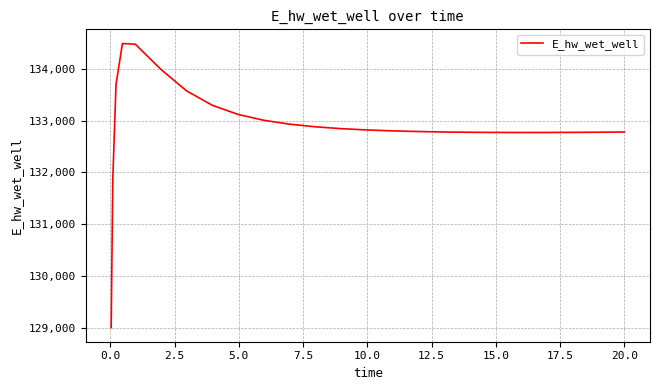

What is the average value?

132900.8